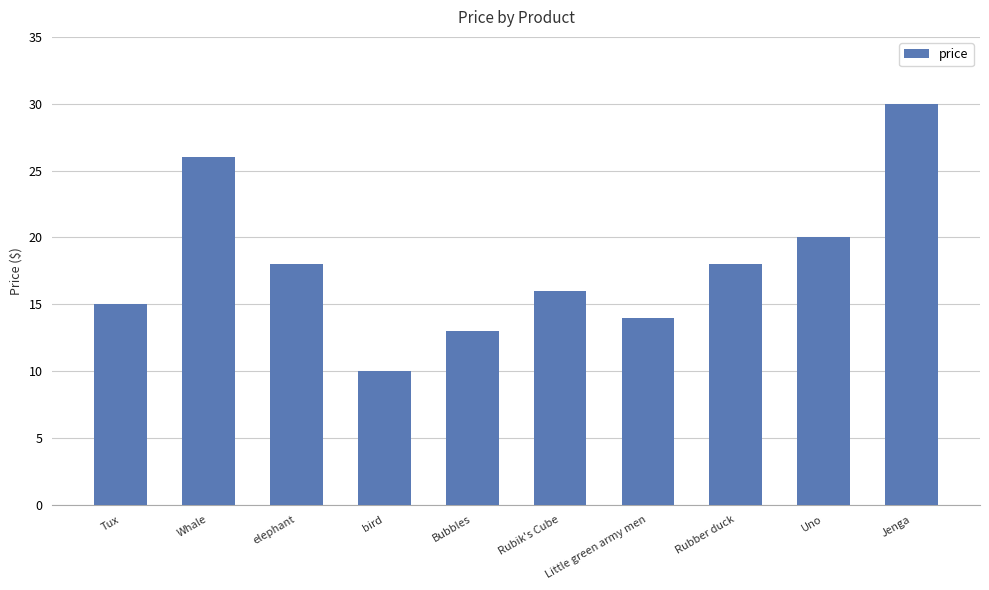

What position from the left is bird?

4